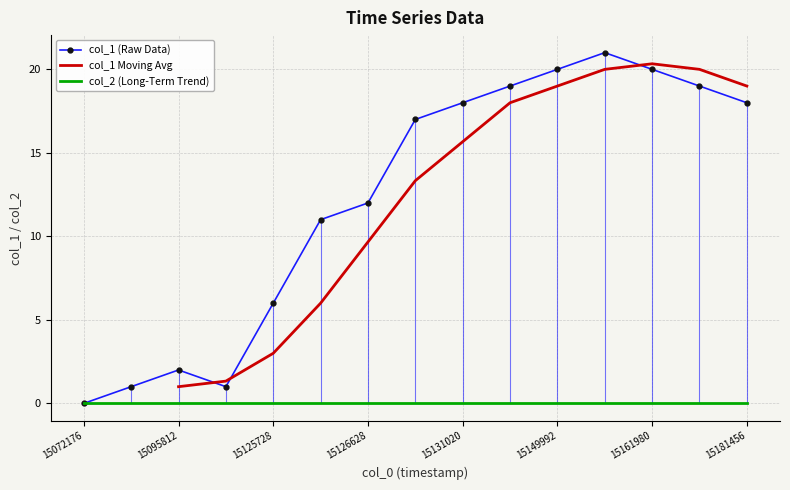

List the labels in order of value, smallest first.

1507217678, 1509448019, 1510063629, 1509581222, 1512572831, 1512574389, 1512662839, 1513004837, 1513102058, 1518145627, 1514388976, 1516889235, 1514999226, 1516198039, 1515517631